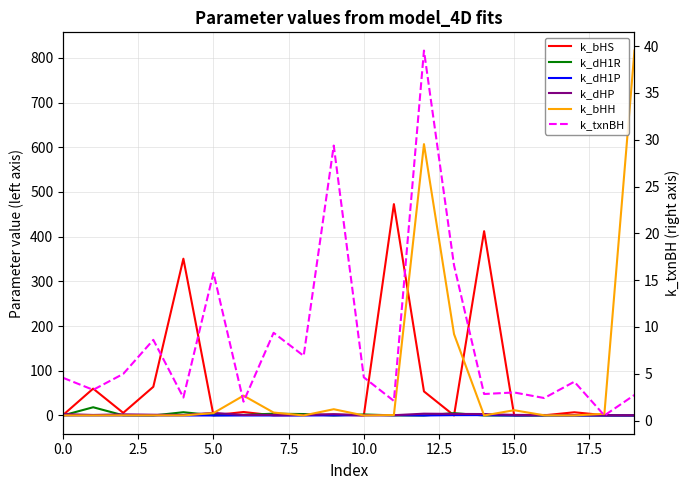

Rank the series by their maximum value, from lowest to highest.

k_dH1P, k_dHP, k_dH1R, k_txnBH, k_bHS, k_bHH